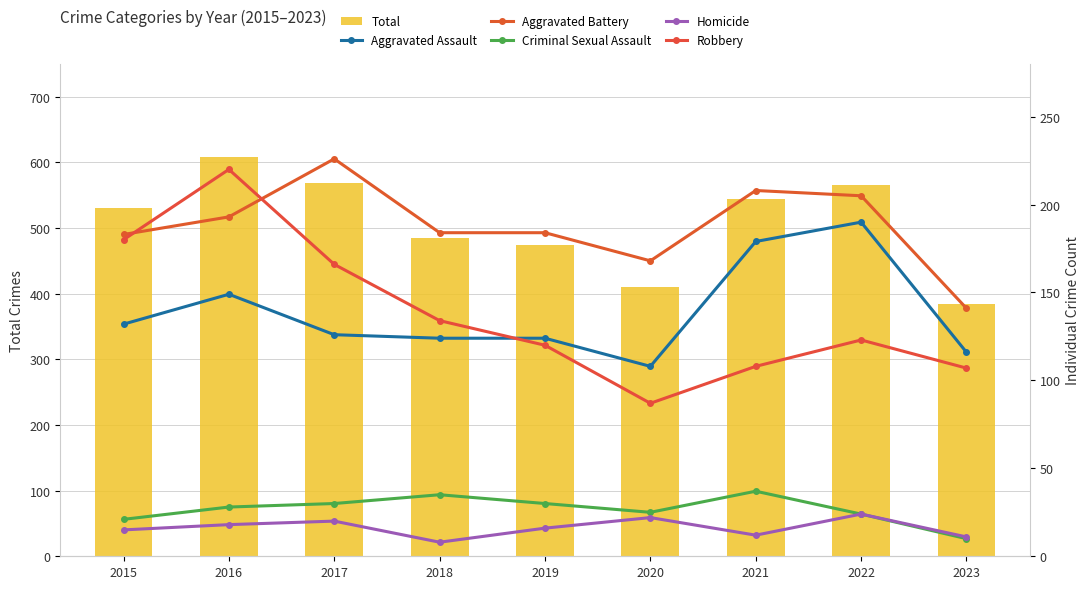

At which label does Criminal Sexual Assault reach its minimum?

2023